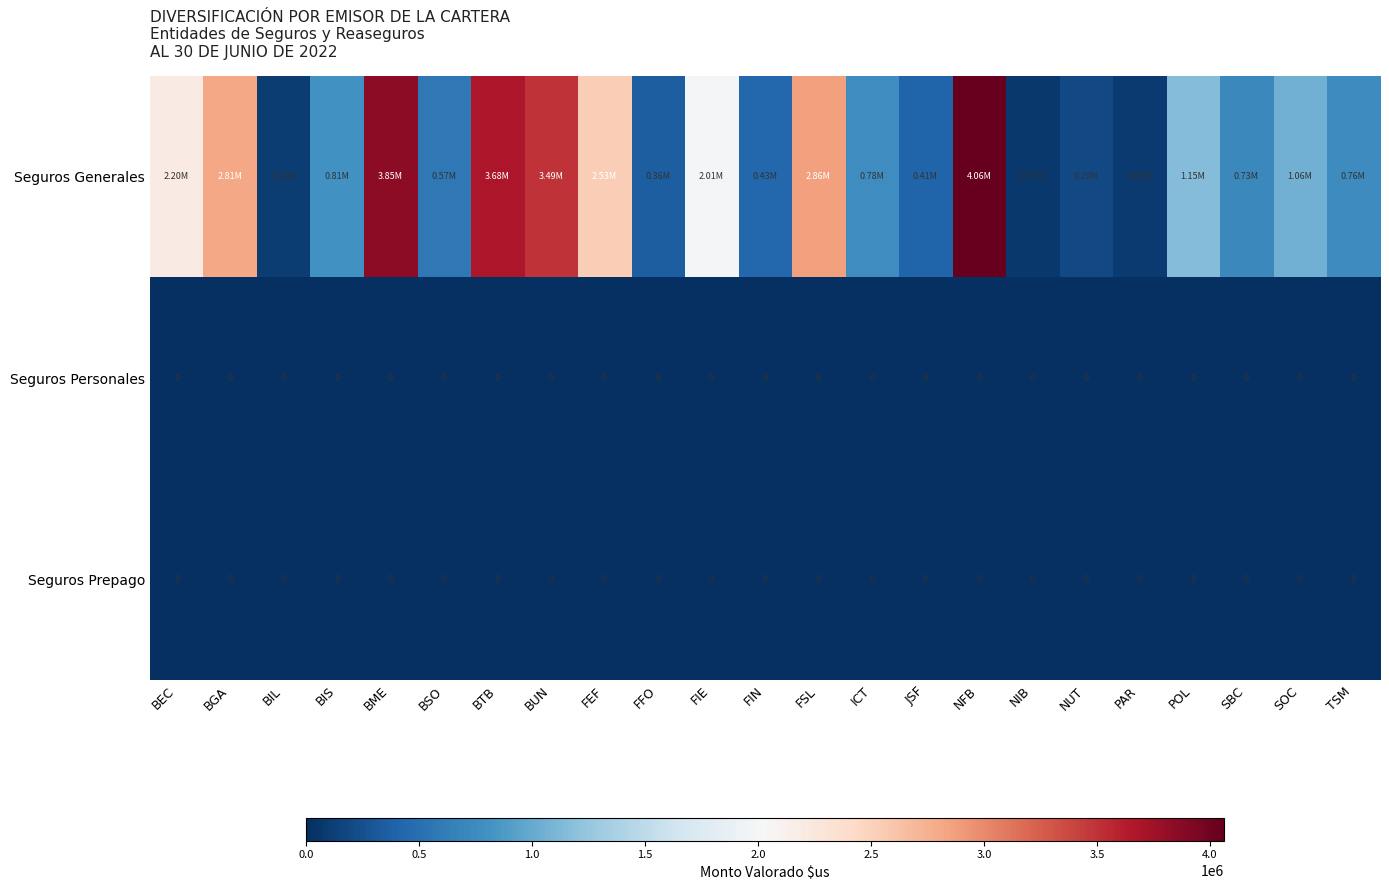

Which category has the highest value across all series?

NFB